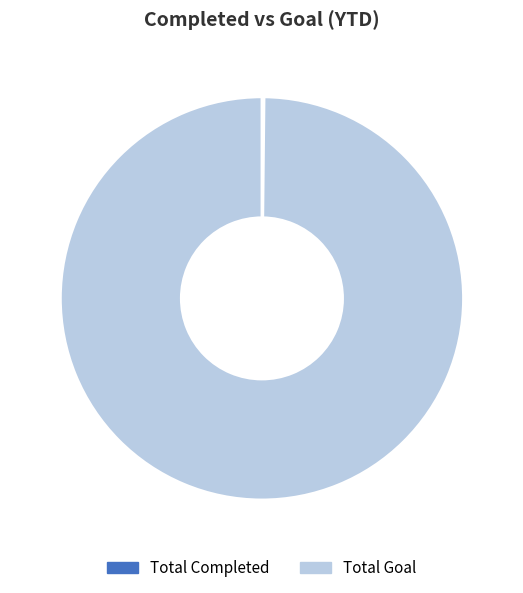

What percentage is the Total Goal slice, to the nearest percent?

100%